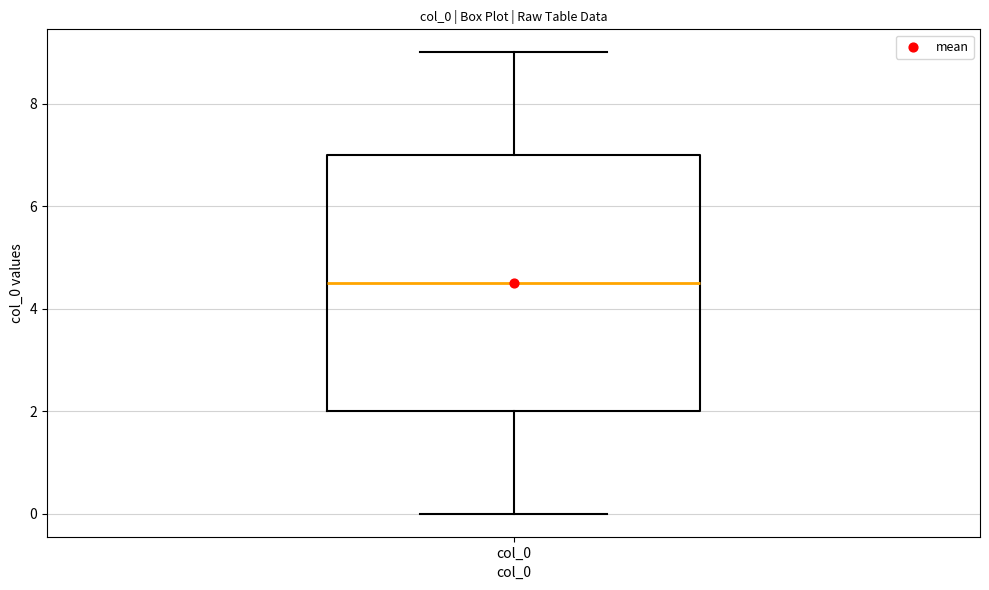

Read this box plot against the y-axis: the position of the median line, the range covered by the box, and the ends of both whiskers. The values are not printed on the chart, so give them approximately, as read against the axis.

median 4.6, box 2.0 to 7.0, whiskers 0.0 to 9.0